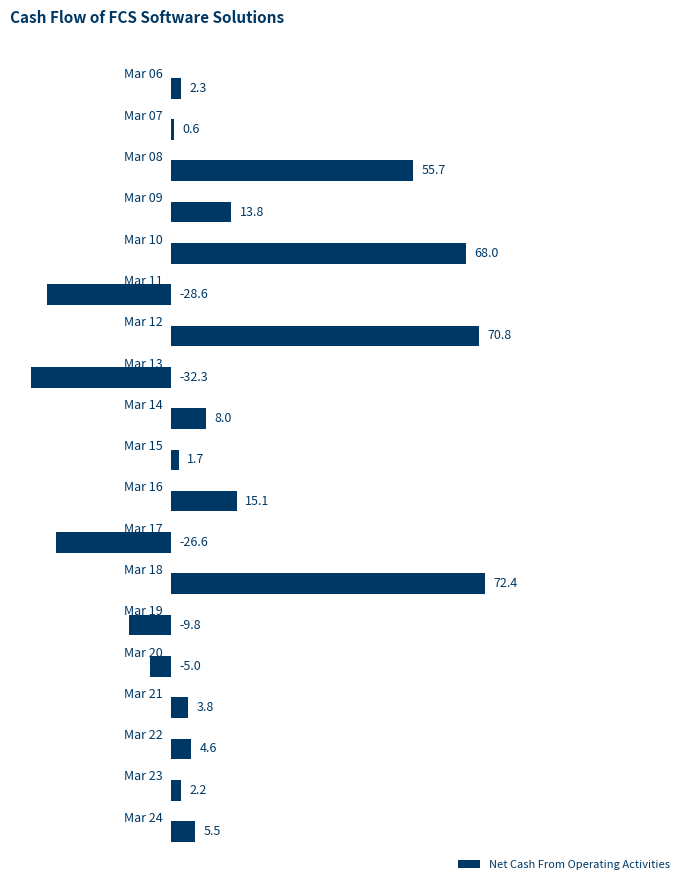

What is the greatest value displayed?

72.4